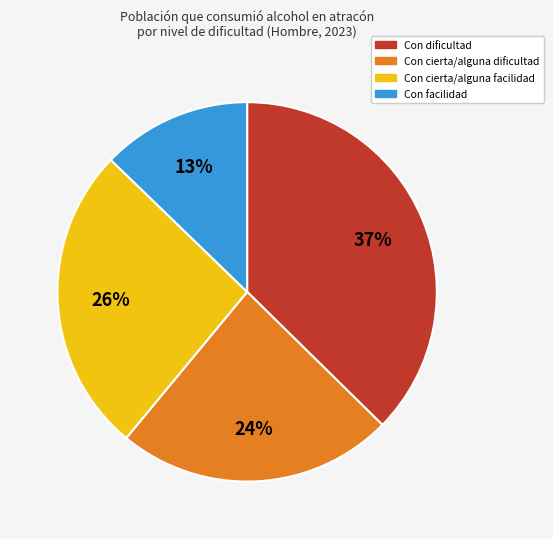

What percentage is the Con cierta/alguna facilidad slice, to the nearest percent?

26%